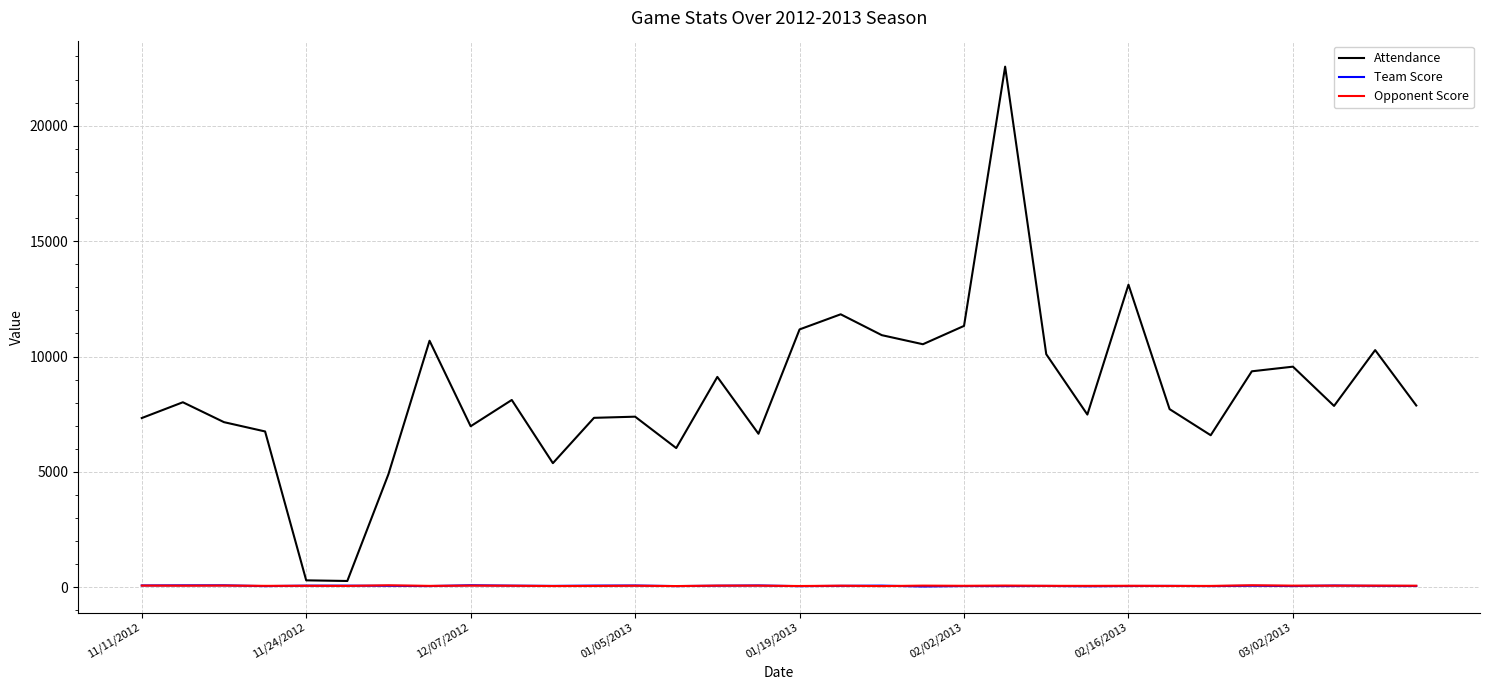

What is the greatest value displayed?

22559